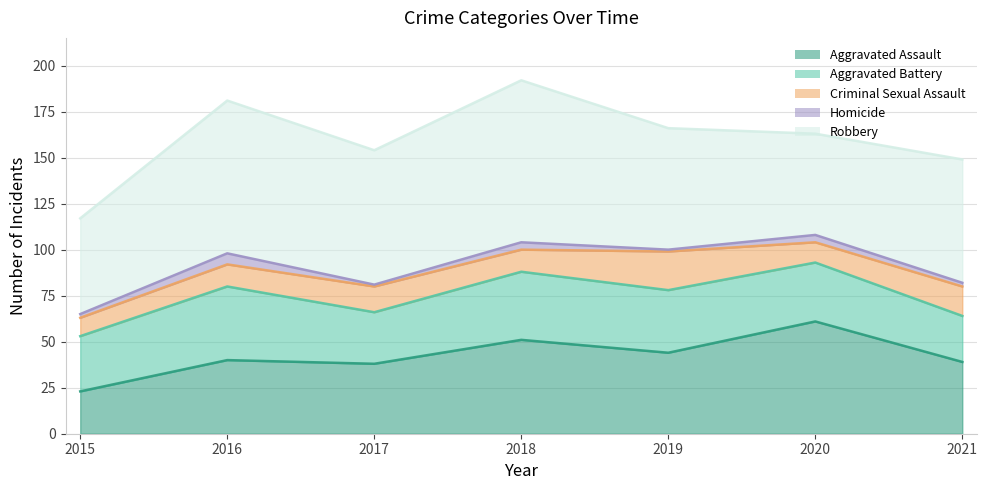

Where does the Robbery series first go above 67?

2016